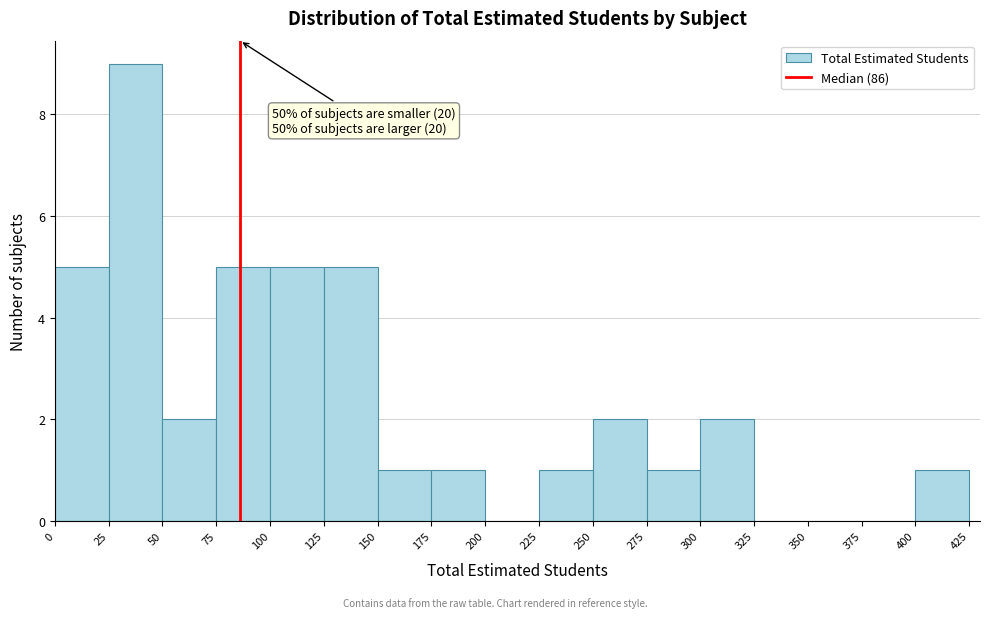

Which range on the x-axis has the tallest bar?

25 to 50